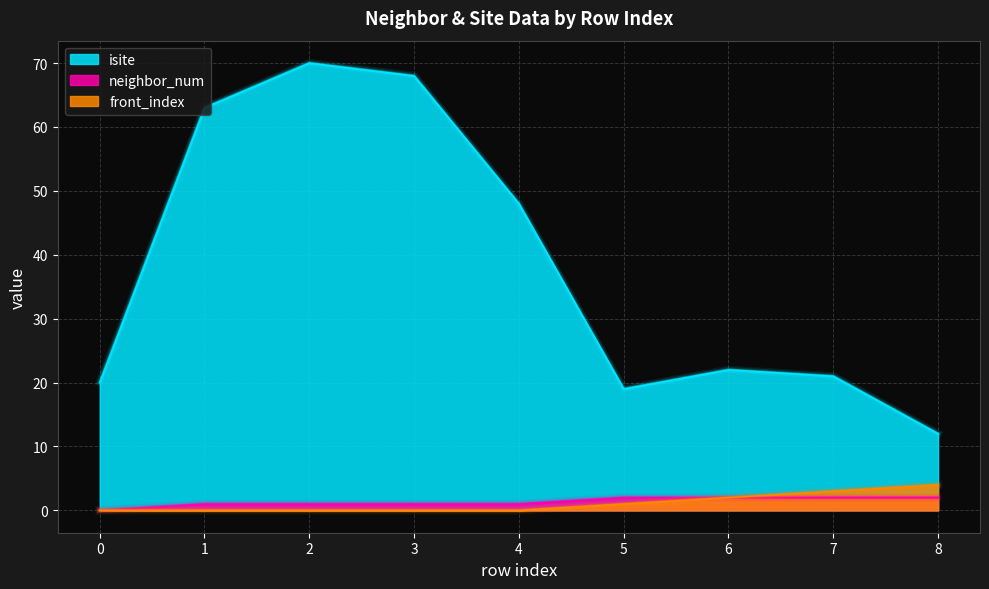

The front_index series shows 7 at 8. True or false?

False